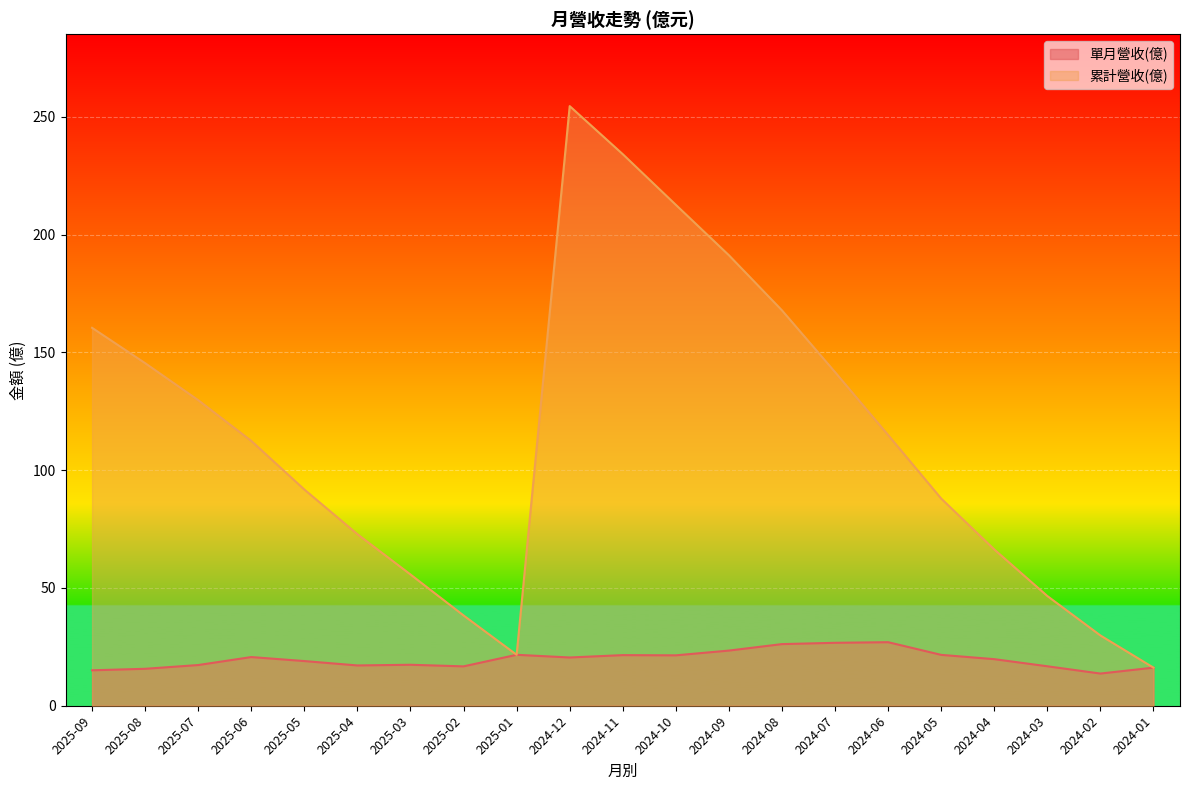

Where is the first local maximum for 單月營收(億)?

2025-06